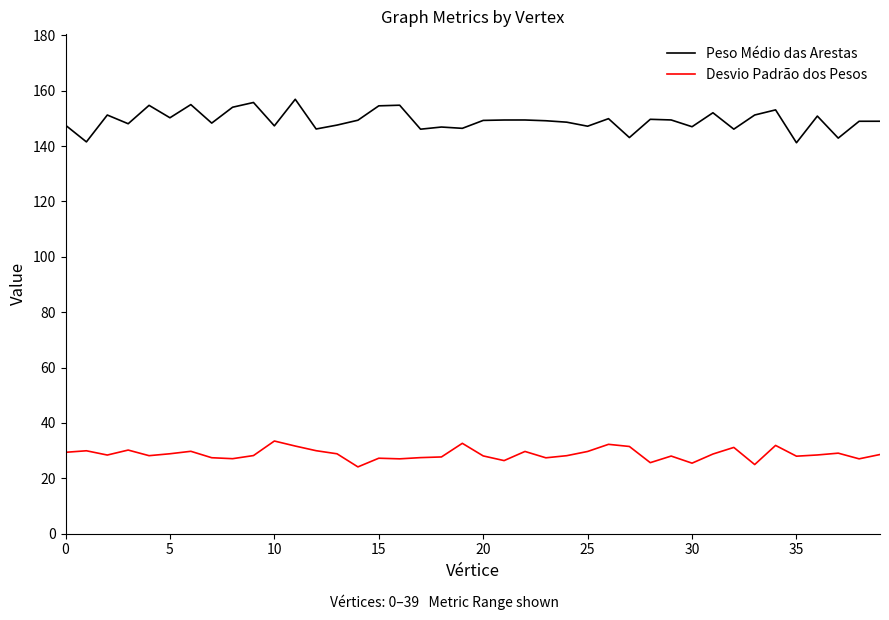

In Desvio Padrão dos Pesos, how many points are higher than both neighbors (excluding endpoints)?

12